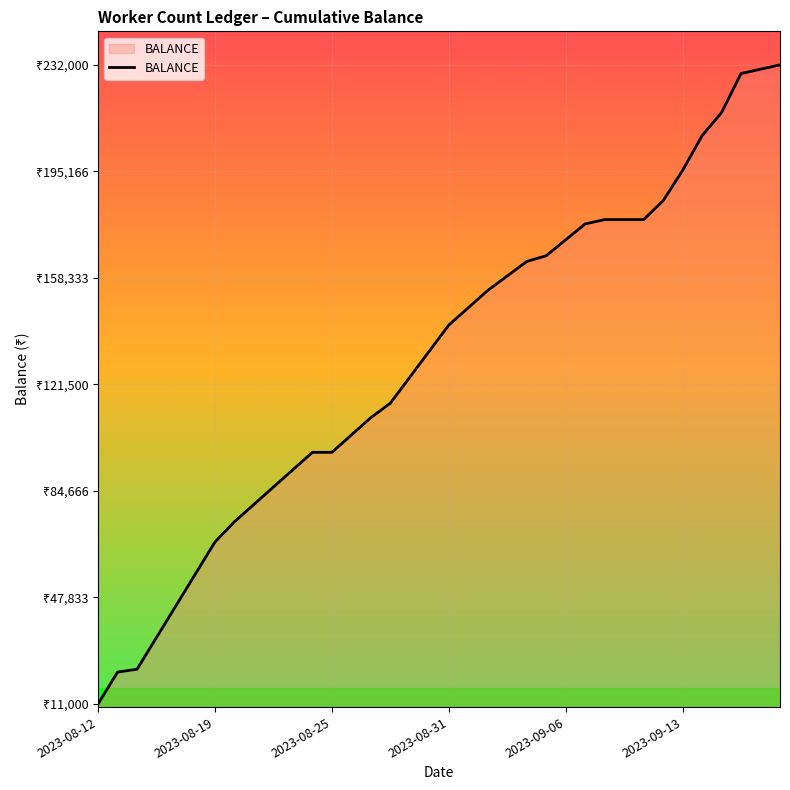

What is the minimum value shown in the chart?

11000